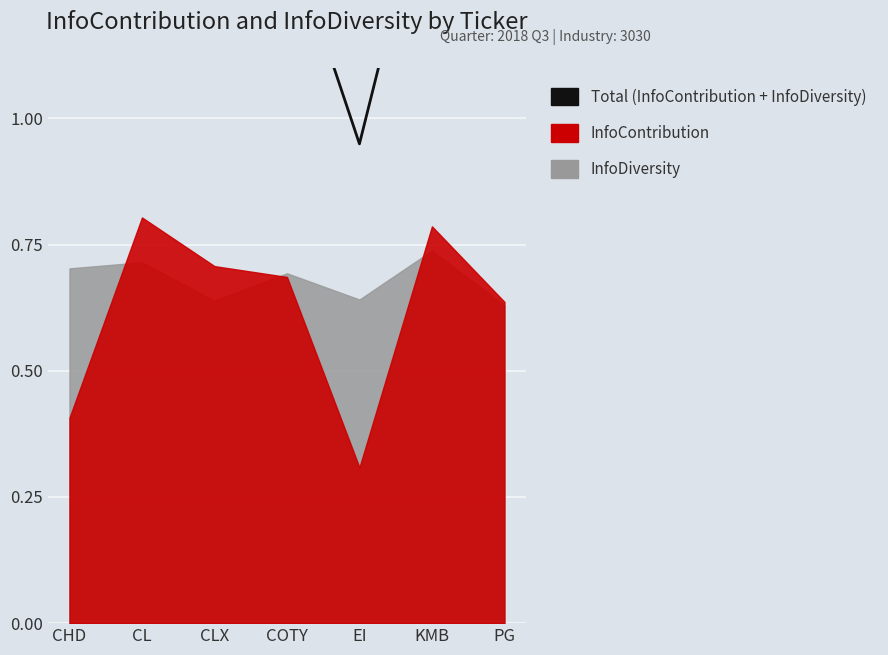

The value at PG is 0.4. True or false?

False